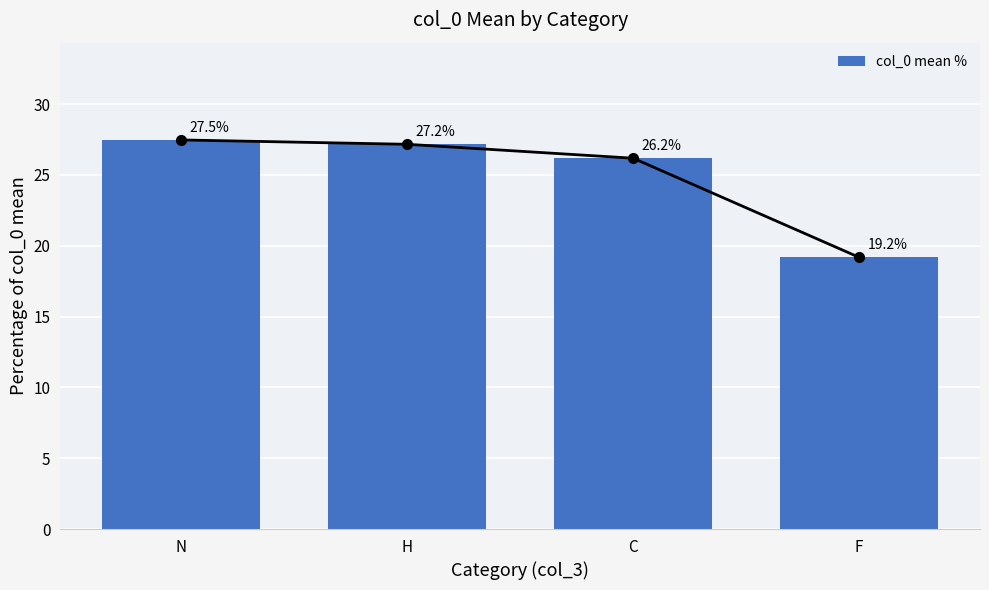

Where is the data nearest to the value 23?

C